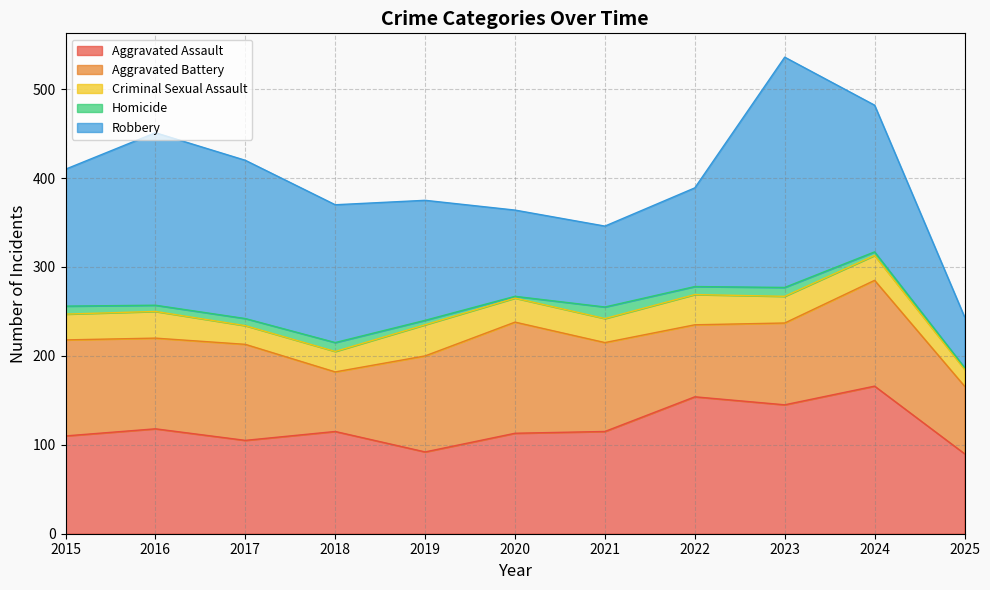

Rank the categories by Aggravated Battery value from highest to lowest.

2020, 2024, 2015, 2017, 2019, 2016, 2021, 2023, 2022, 2025, 2018